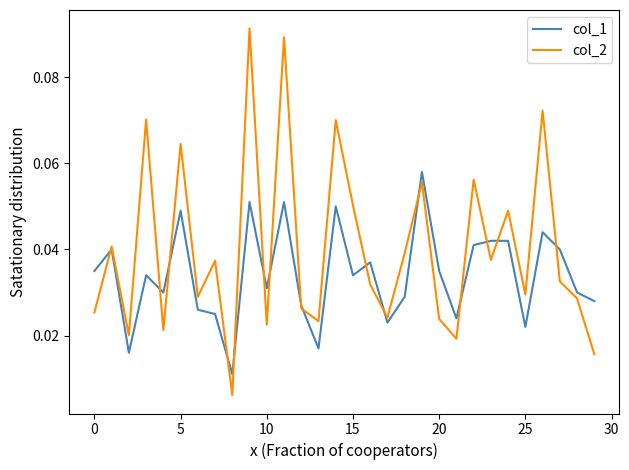

Does the chart have visible grid lines?

No